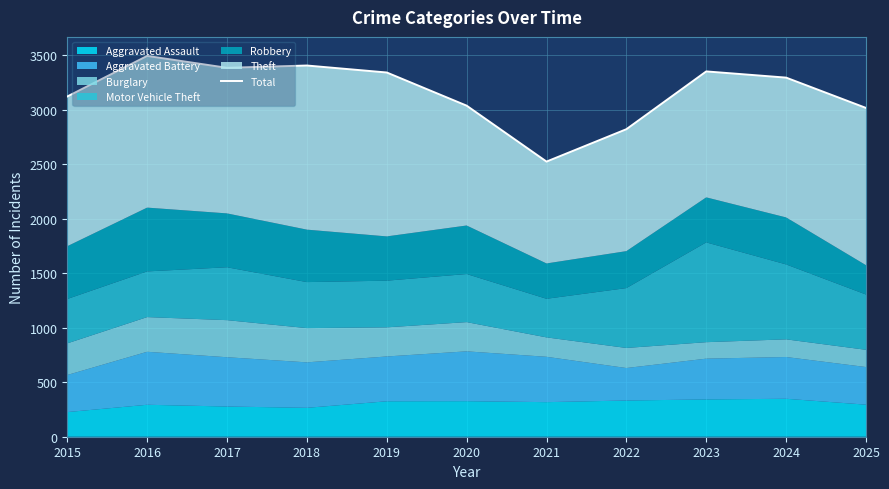

True or false: the data has more than 0 interior local peaks.

True